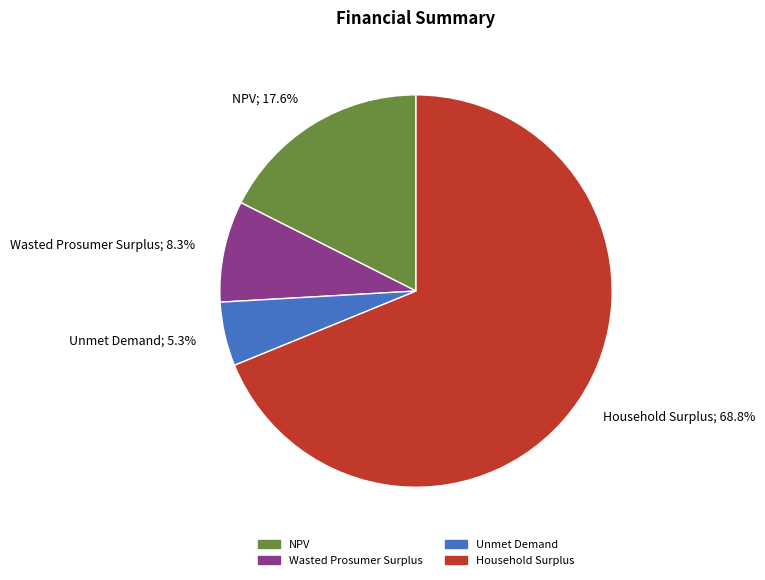

Which slice is the smallest?

Unmet Demand